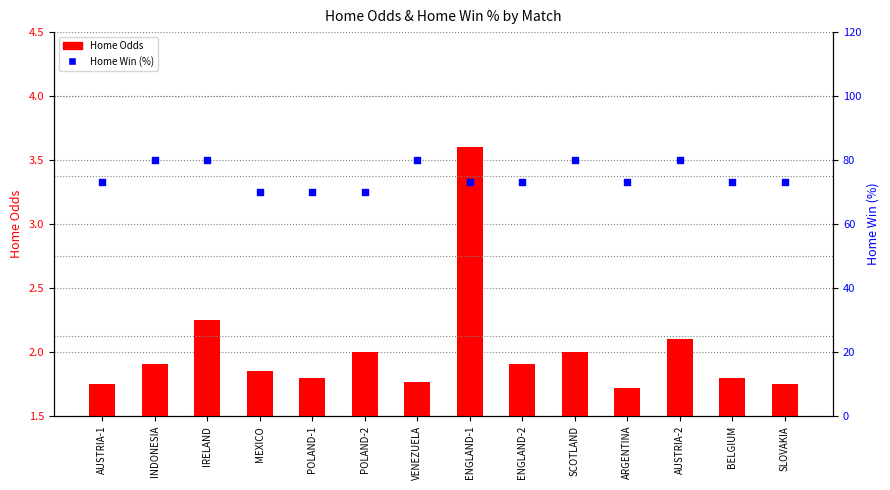

What are all the series names shown in the legend?

Home Odds, Home Win (%)